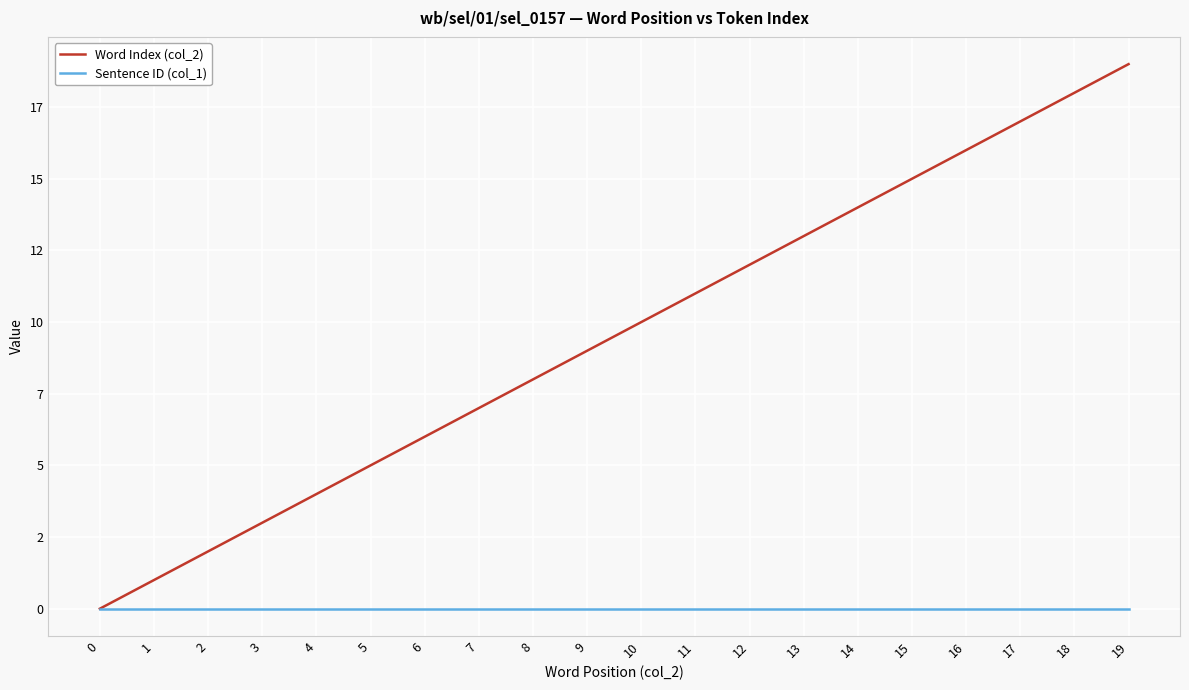

True or false: Sentence ID (col_1) and Word Index (col_2) intersect in this chart.

False